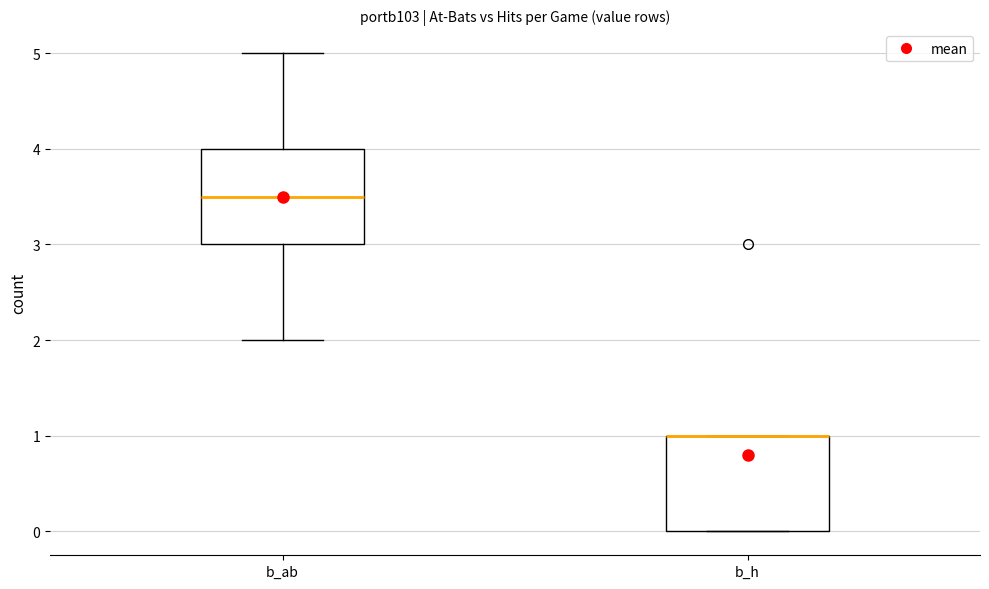

Reading left to right, transcribe this box plot: for each box, give where its median line is, the range the box spans, and where its two whiskers end, as read against the y-axis. The values are not printed on the chart, so give them approximately, as read against the axis.

b_ab: median 3.5, box 3.0 to 4.0, whiskers 2.0 to 5.0
b_h: median 1.0 (drawn on the box's upper edge), box 0.0 to 1.0, whiskers 0.0 to 1.0